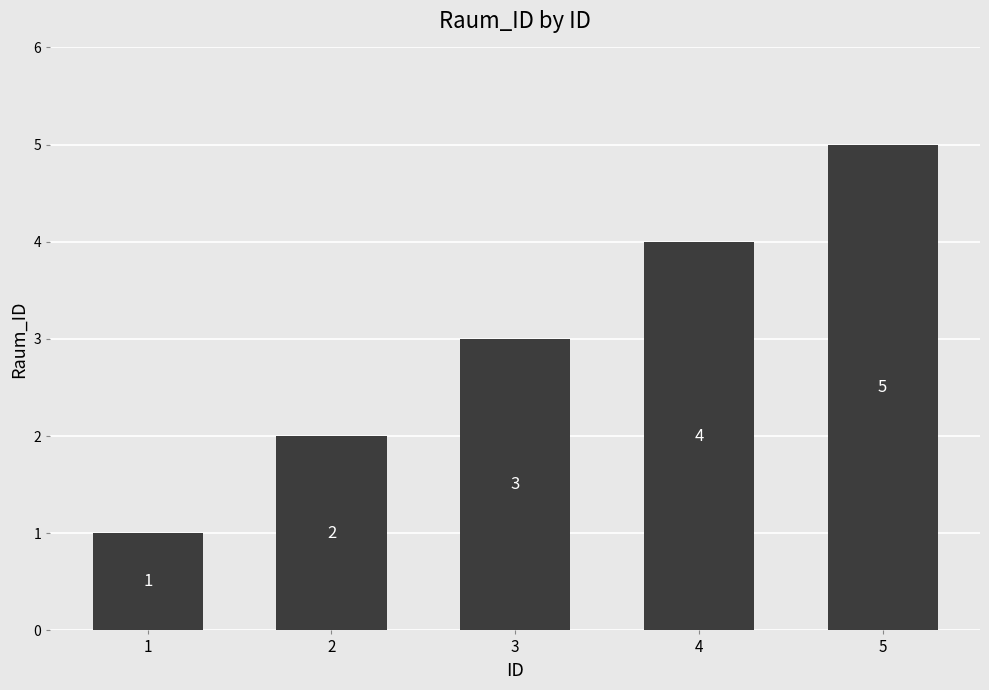

What is the smallest value displayed?

1